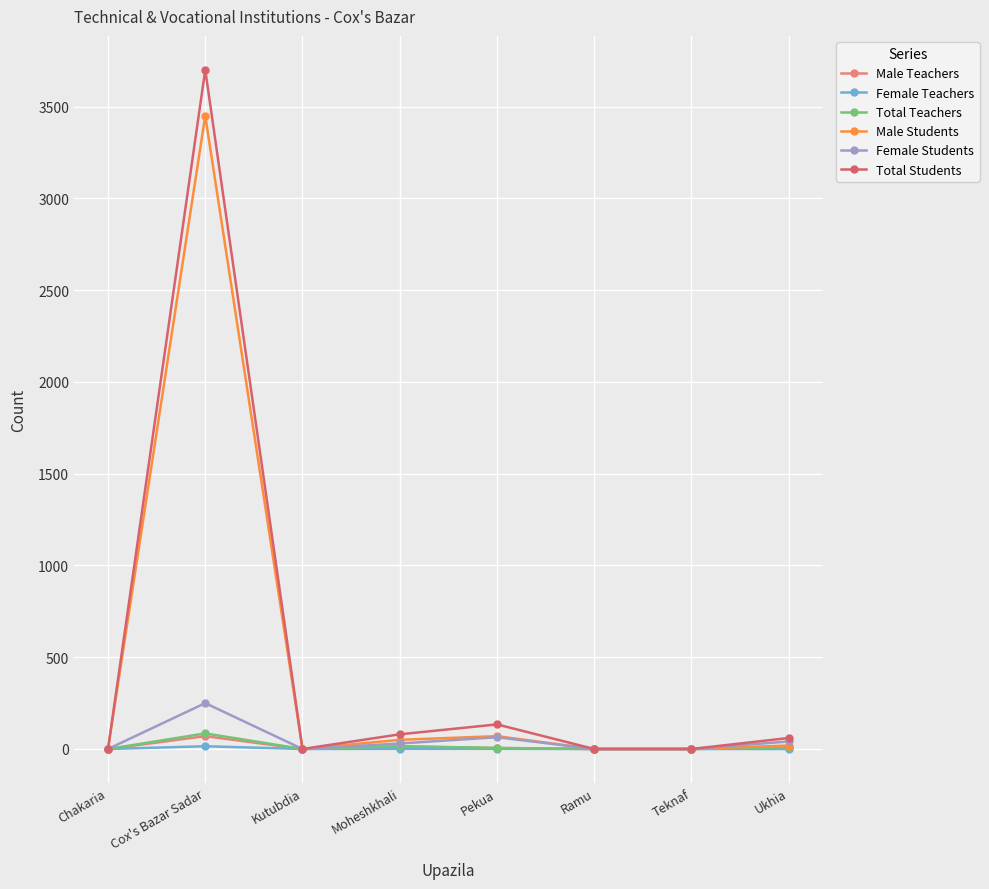

What position from the right is Chakaria?

8